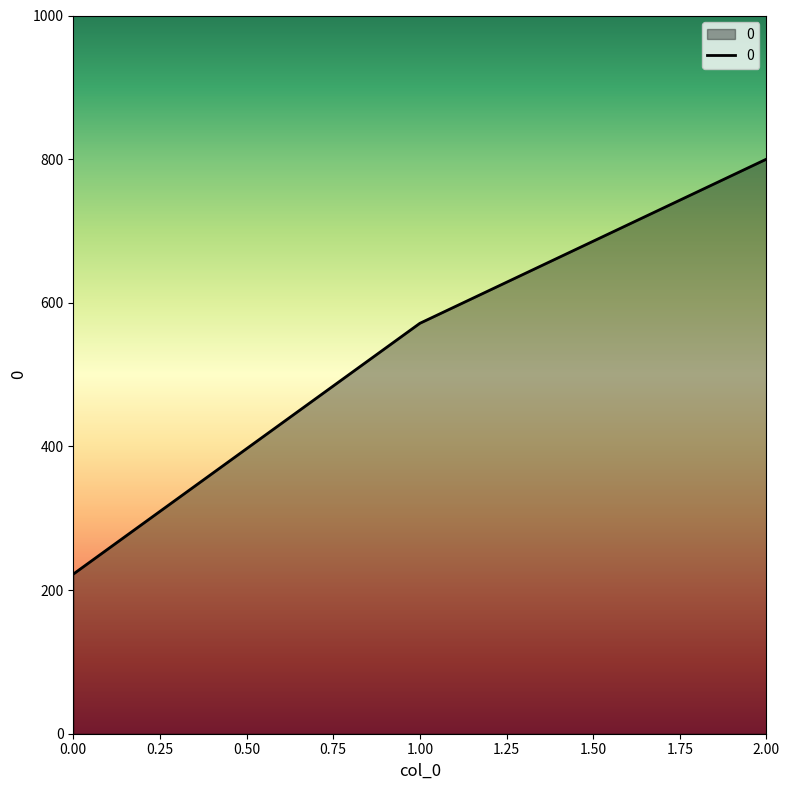

What is the difference between the maximum and minimum values?

577.8